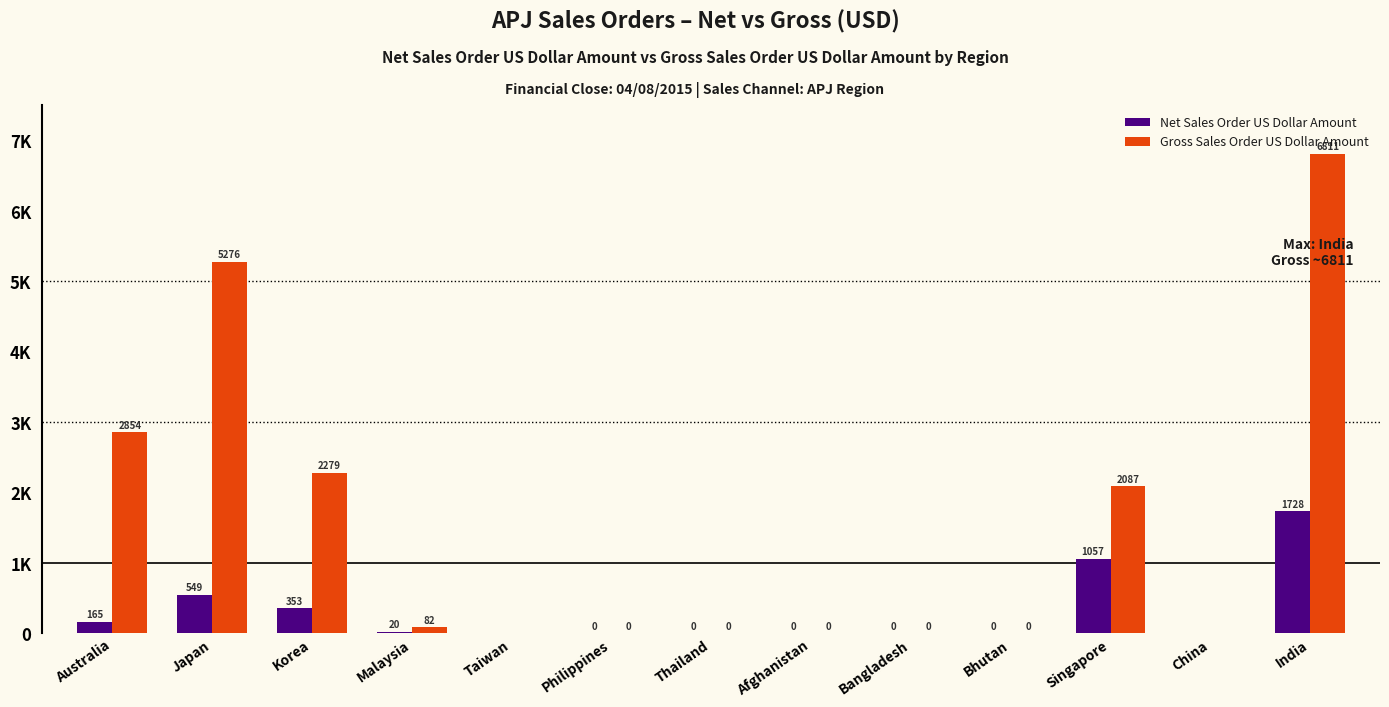

What is the difference between the highest and lowest values at Japan?

4727.6